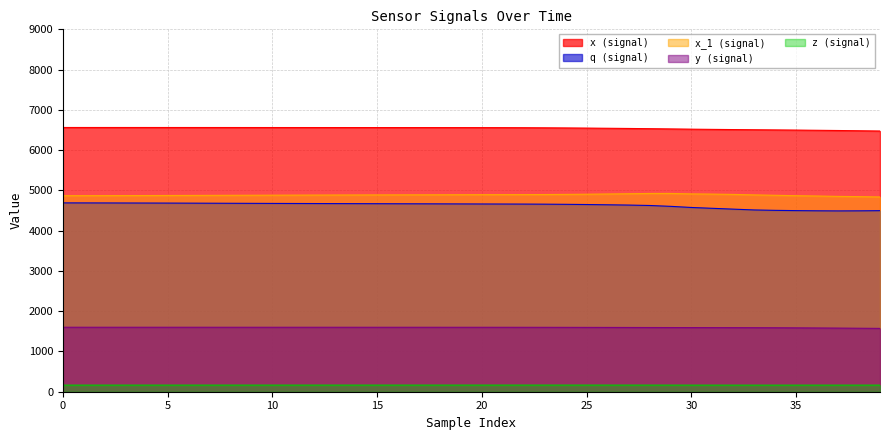

True or false: x has a value of 10743.7 at 36.

False